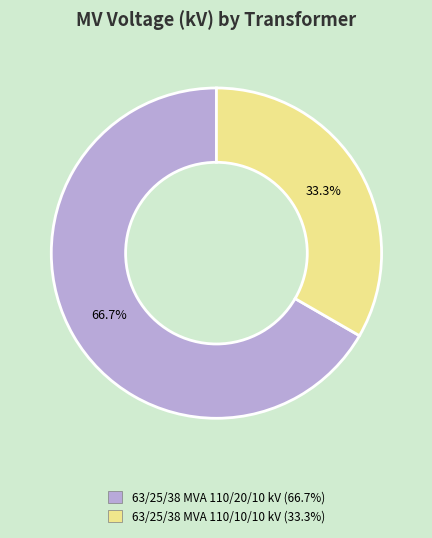

To the nearest percent, what percentage of the pie is 63/25/38 MVA 110/10/10 kV?

33%